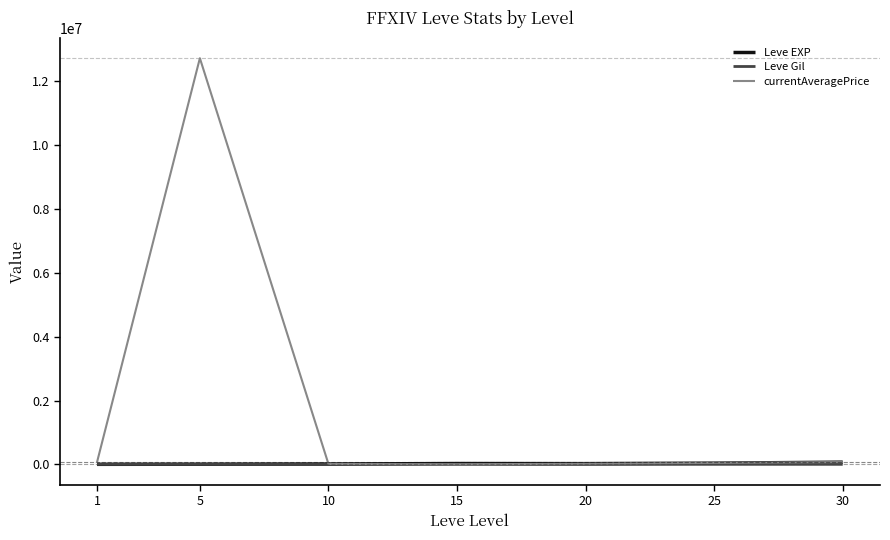

What is the sum of the Leve EXP values at 1 and 5?

4230.0